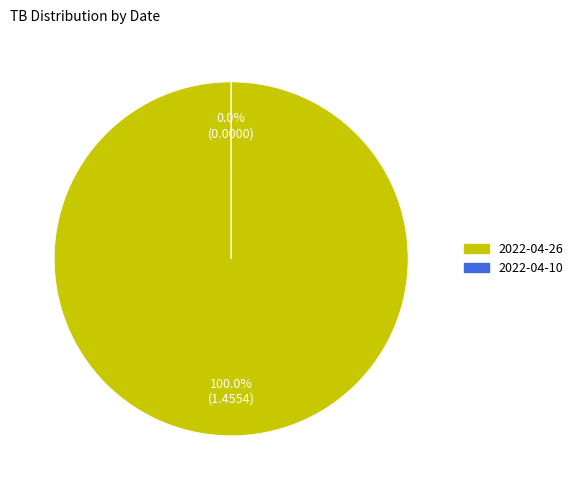

How many segments does this pie chart have?

2